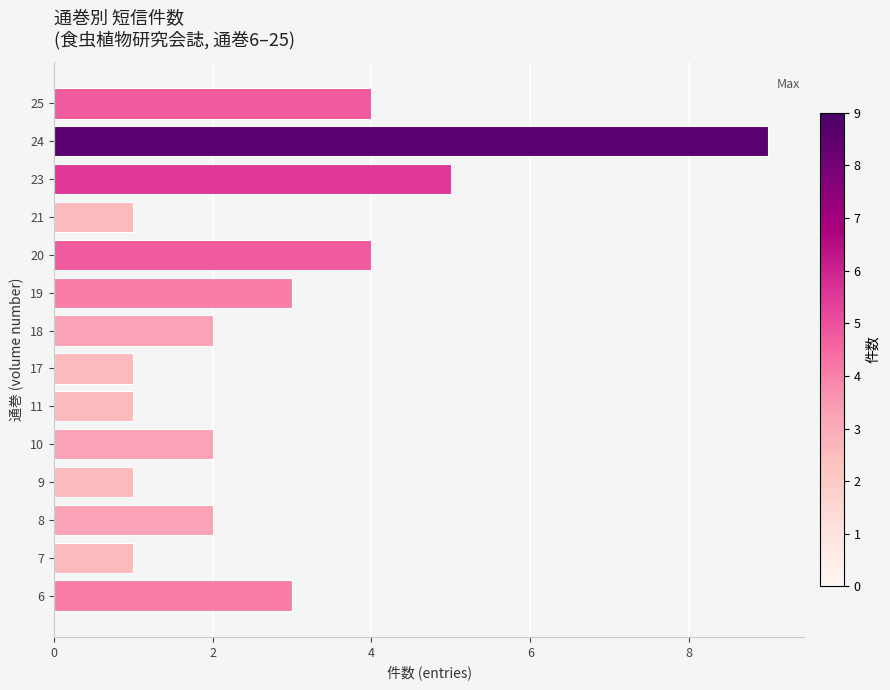

The chart shows a value of 2 at 20. True or false?

False